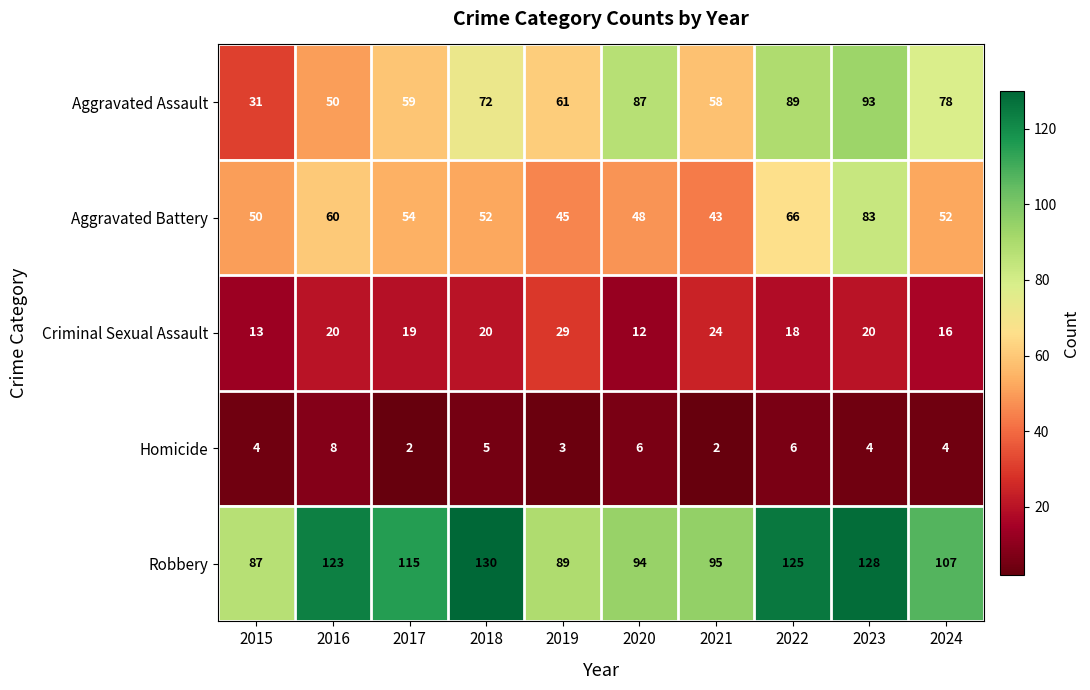

What is the spread (max minus min) of values at 2019?

86